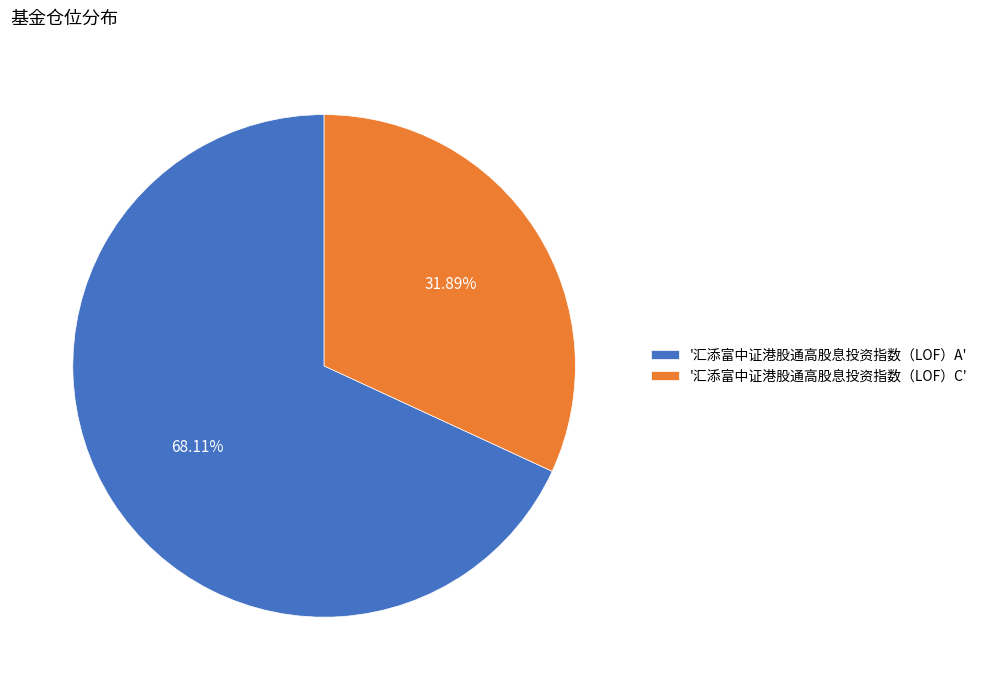

Does any single category account for the majority?

Yes